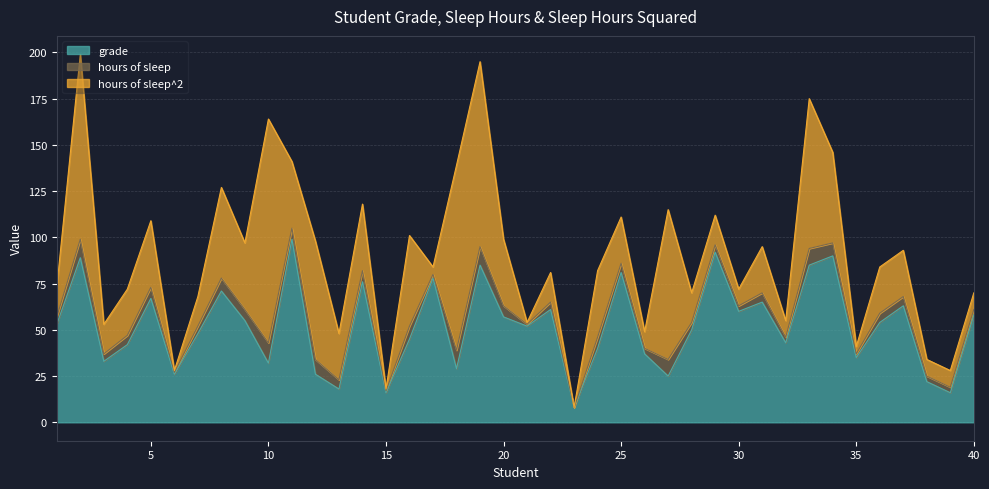

Which series has the widest spread of values?

hours of sleep^2